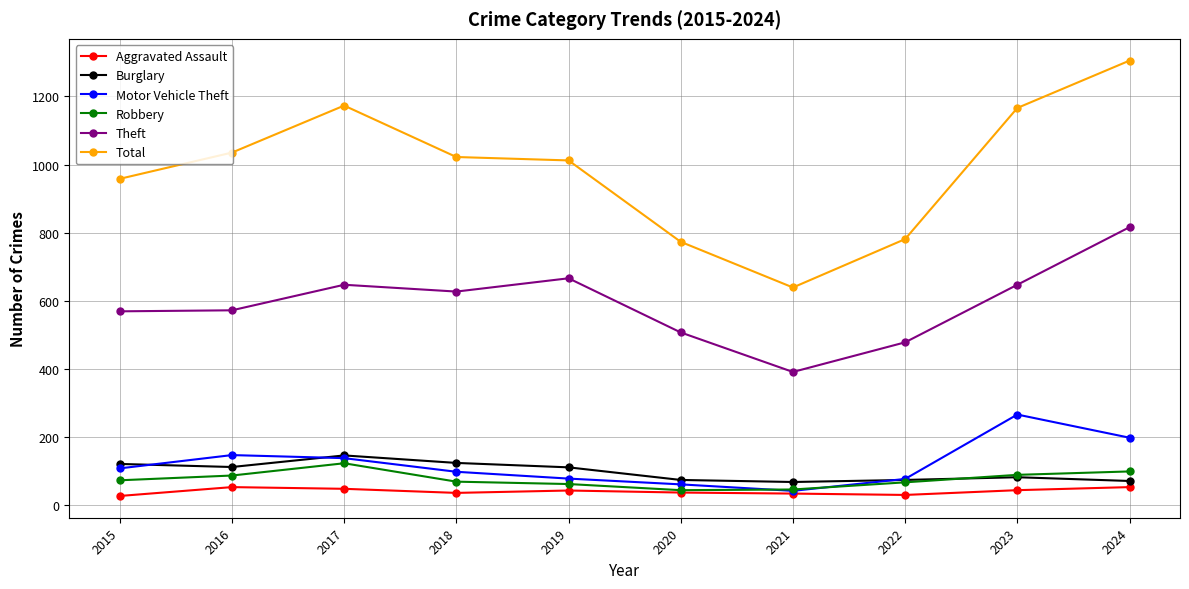

What is the value of the Total point at the 3rd from the left?

1173